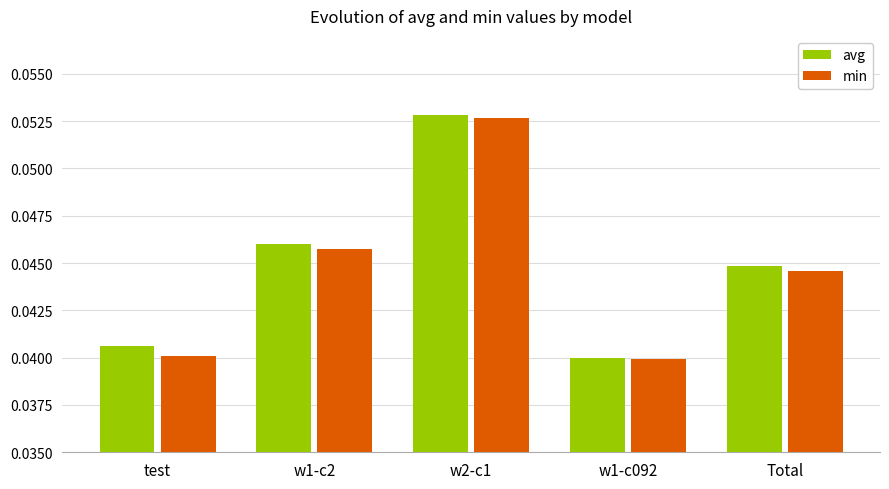

Count the avg values in the range 0 to 1.

5